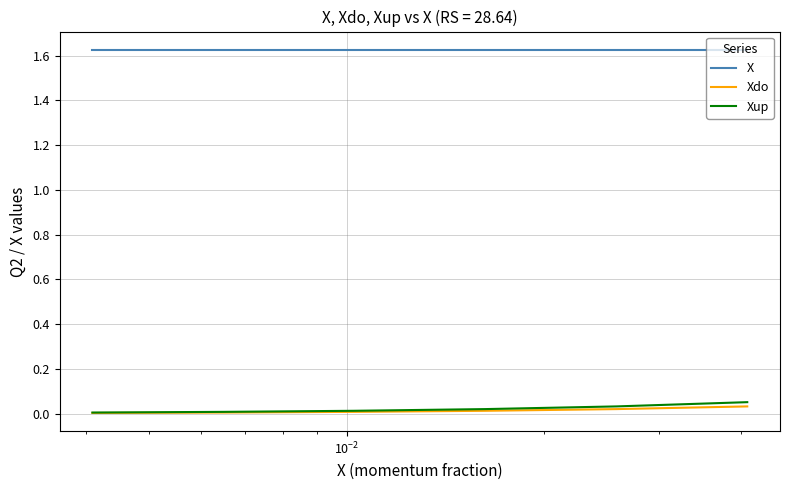

True or false: X and Xdo intersect in this chart.

False